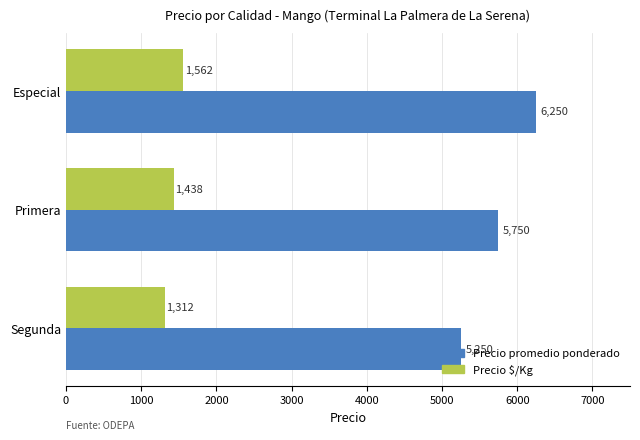

Is the value of Precio promedio ponderado at Primera greater than the value of Precio $/Kg at Primera?

Yes